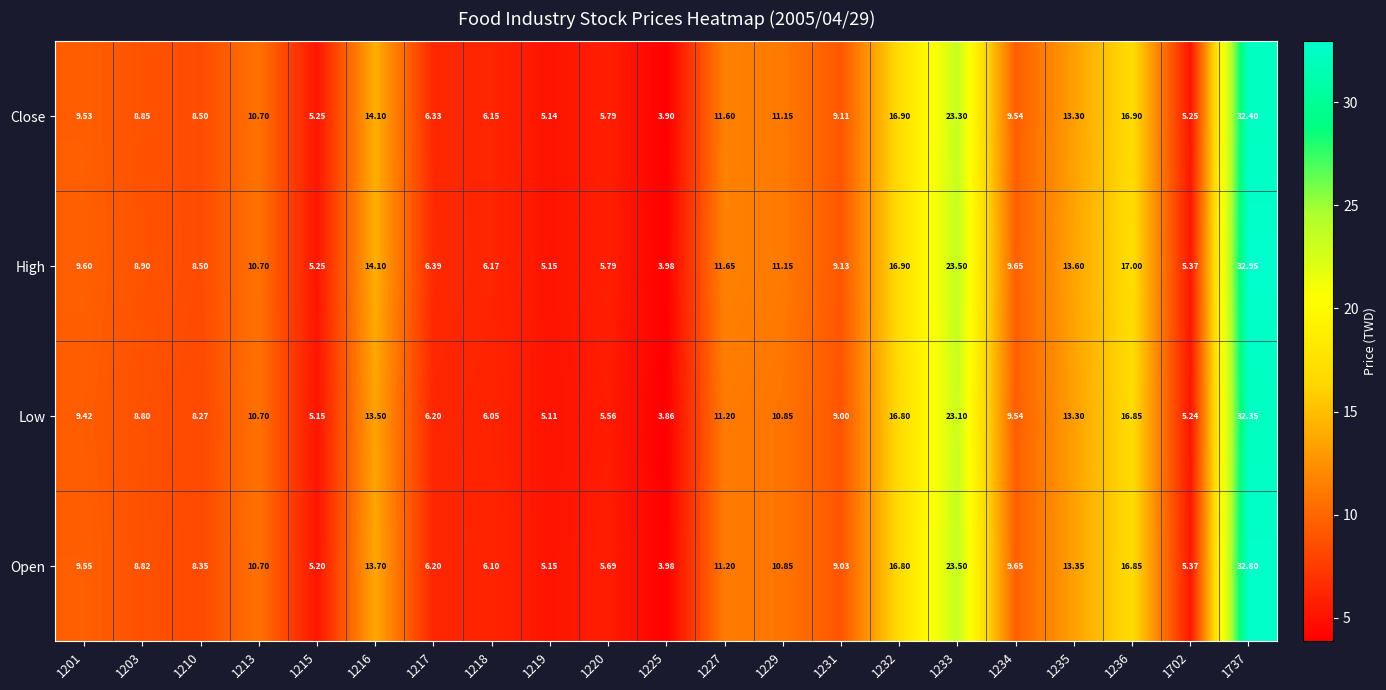

Which series has the largest total across all categories?

High